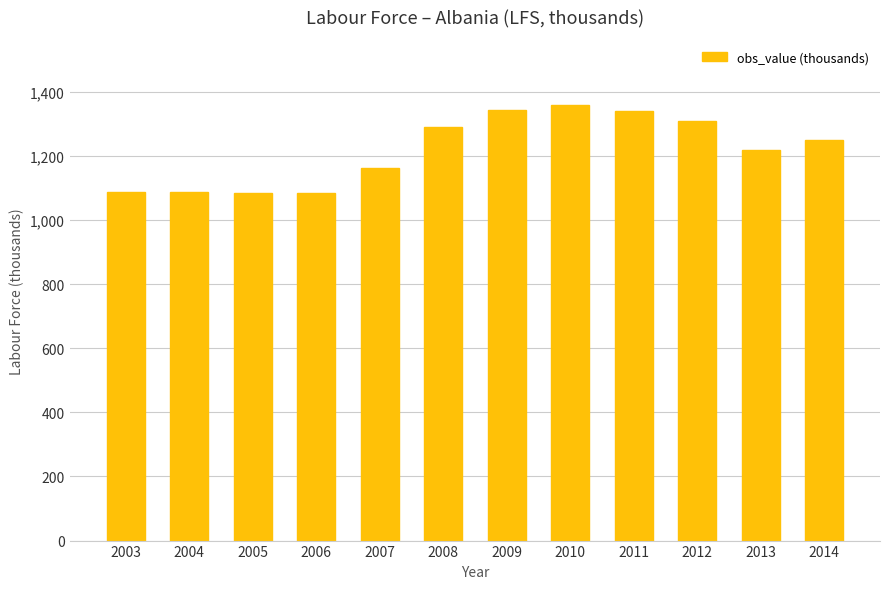

The value at 2012 is 323.6. True or false?

False